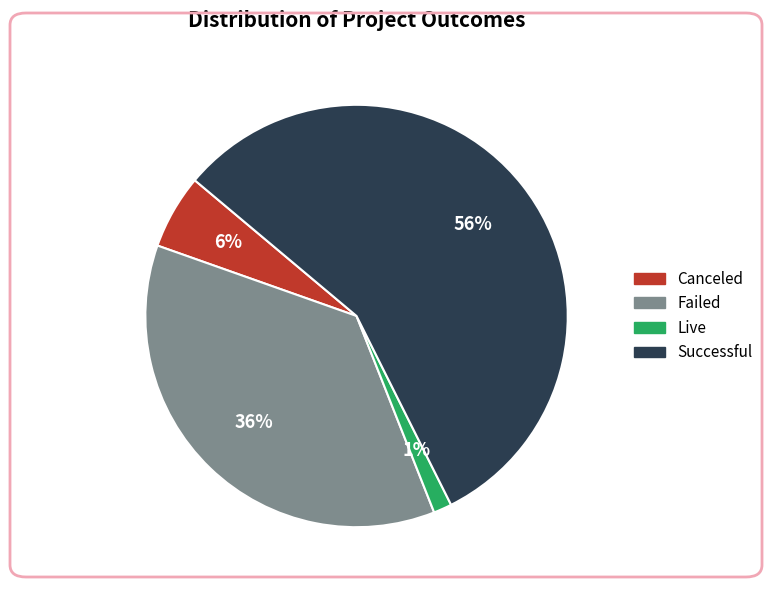

Is there any slice that represents more than half of the pie?

Yes